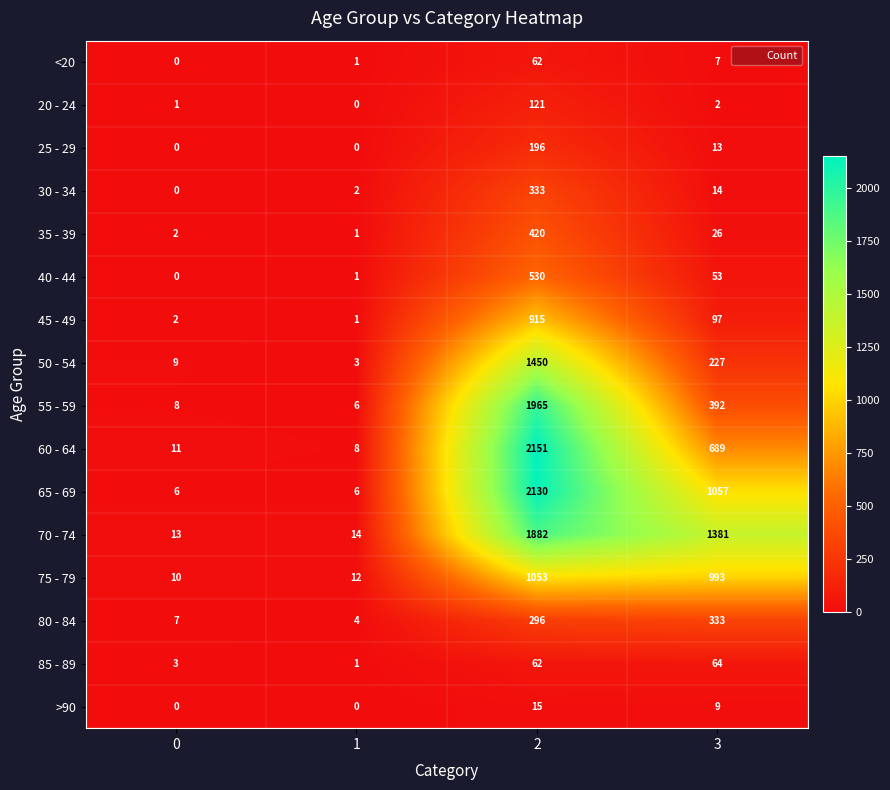

List the labels in order of 75 - 79 value, largest first.

2, 3, 1, 0